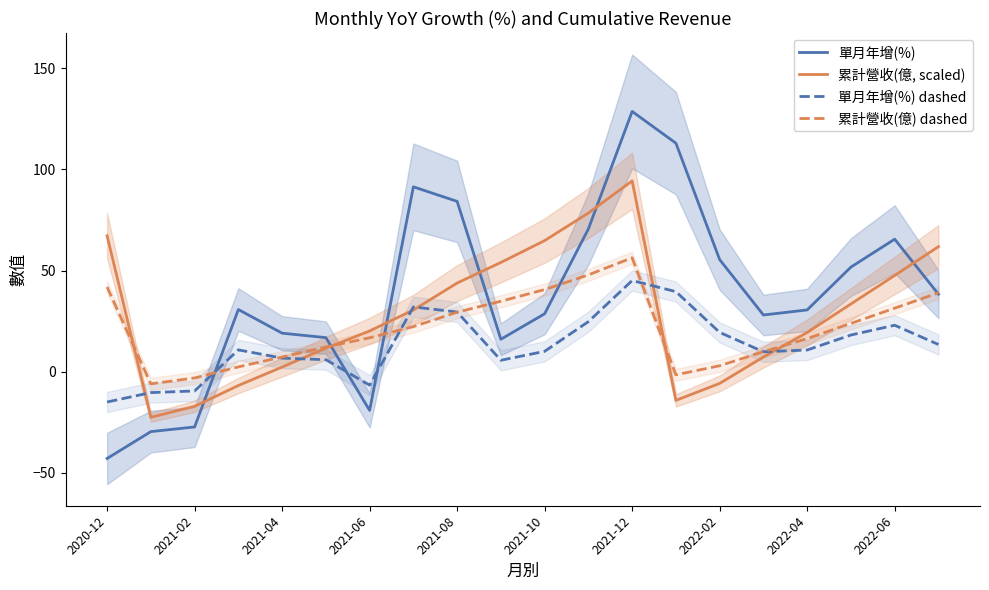

At which label does 單月年增(%) reach its peak?

2021-12